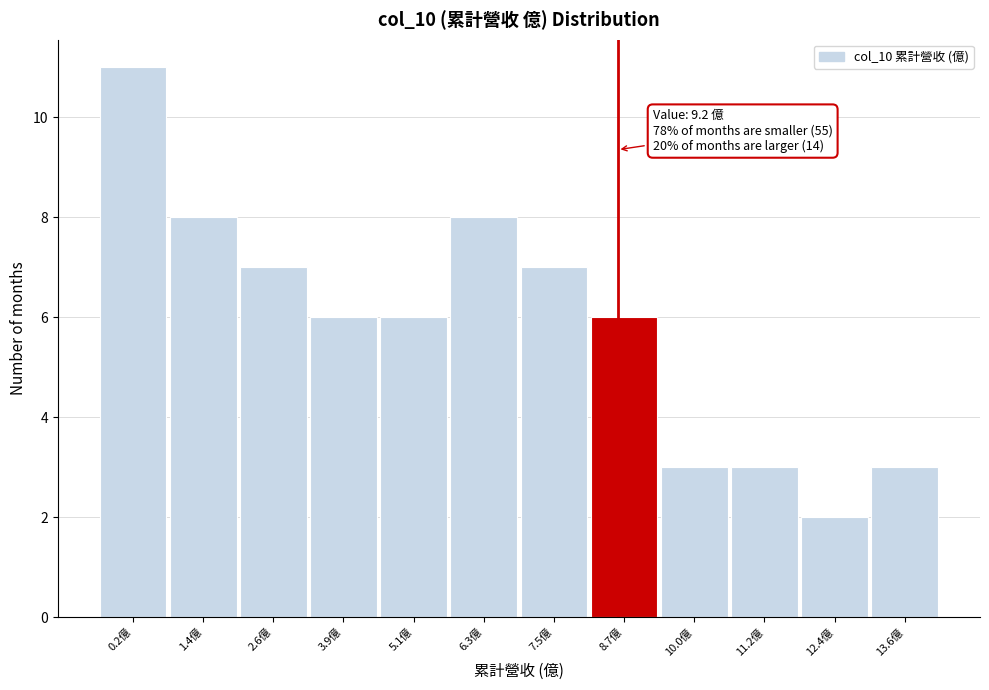

Reading left to right, extract all data points from this chart.

11	8	7	6	6	8	7	6	3	3	2	3